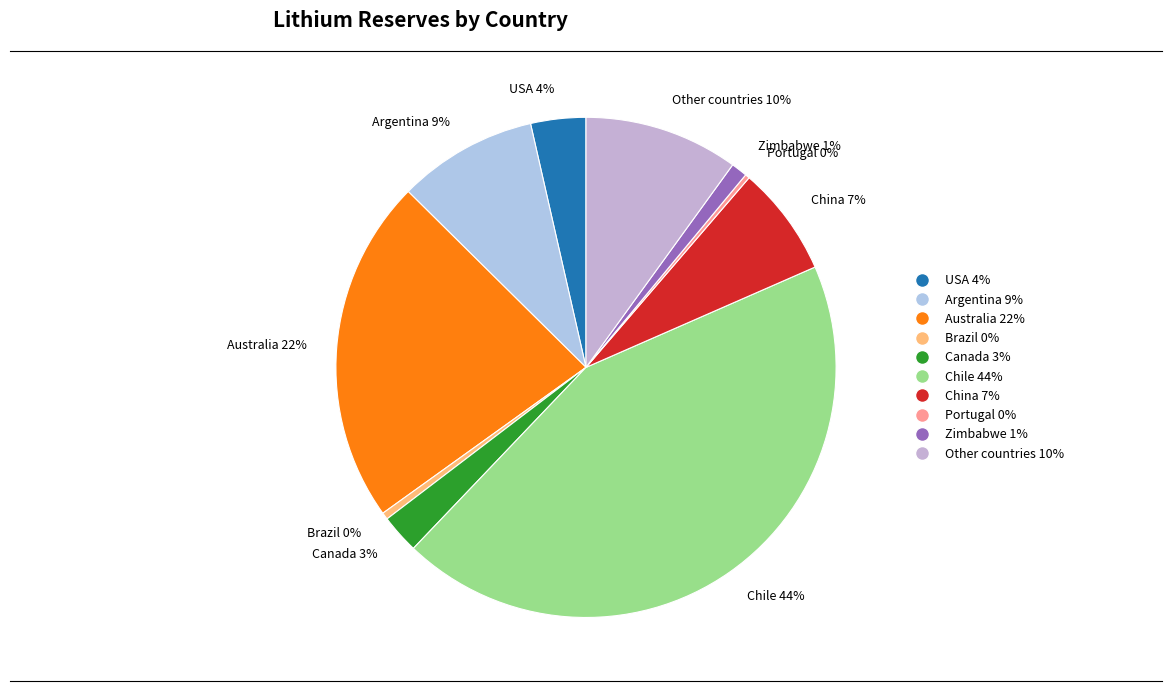

Which has a higher value, Canada or USA?

USA